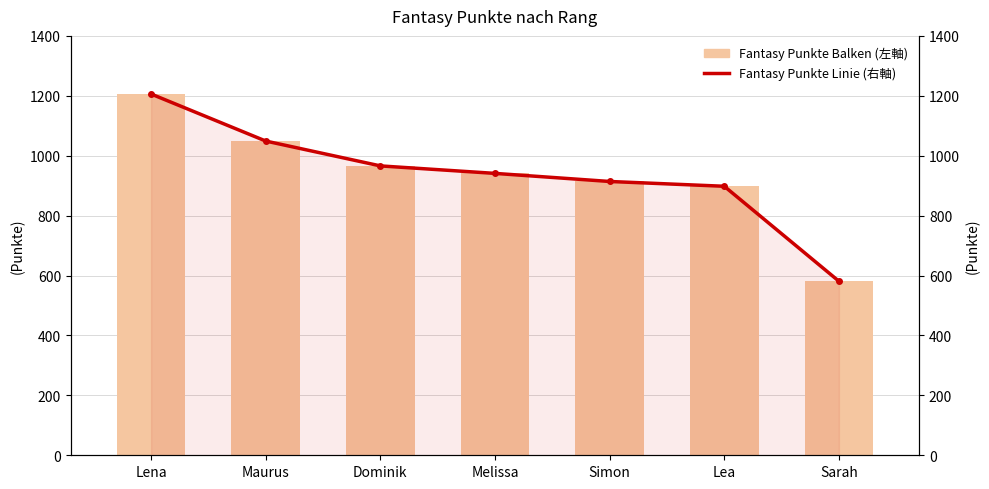

Rank the categories by Punkte Linie (右軸) value from highest to lowest.

Lena, Maurus, Dominik, Melissa, Simon, Lea, Sarah